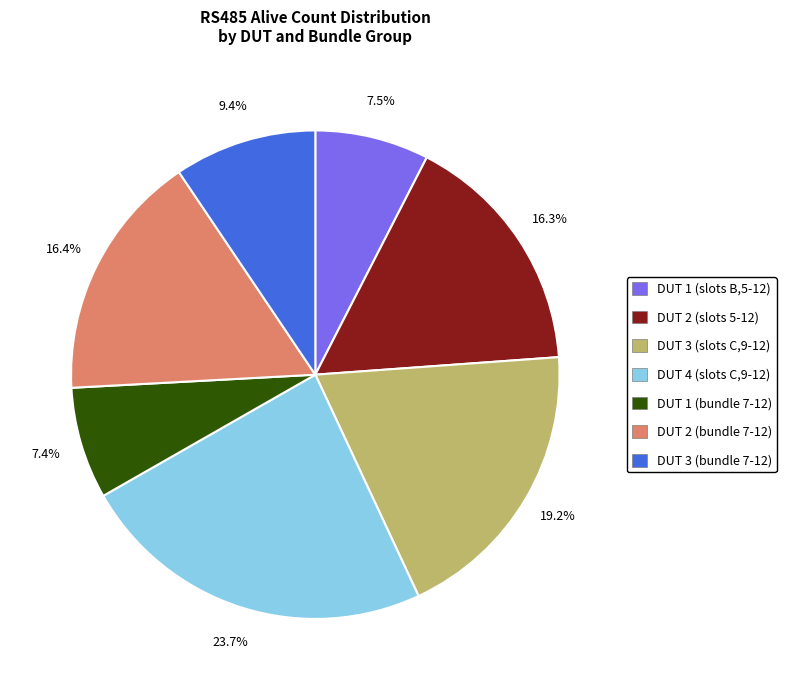

Does DUT 1 (bundle 7-12) represent more than half of the total?

No